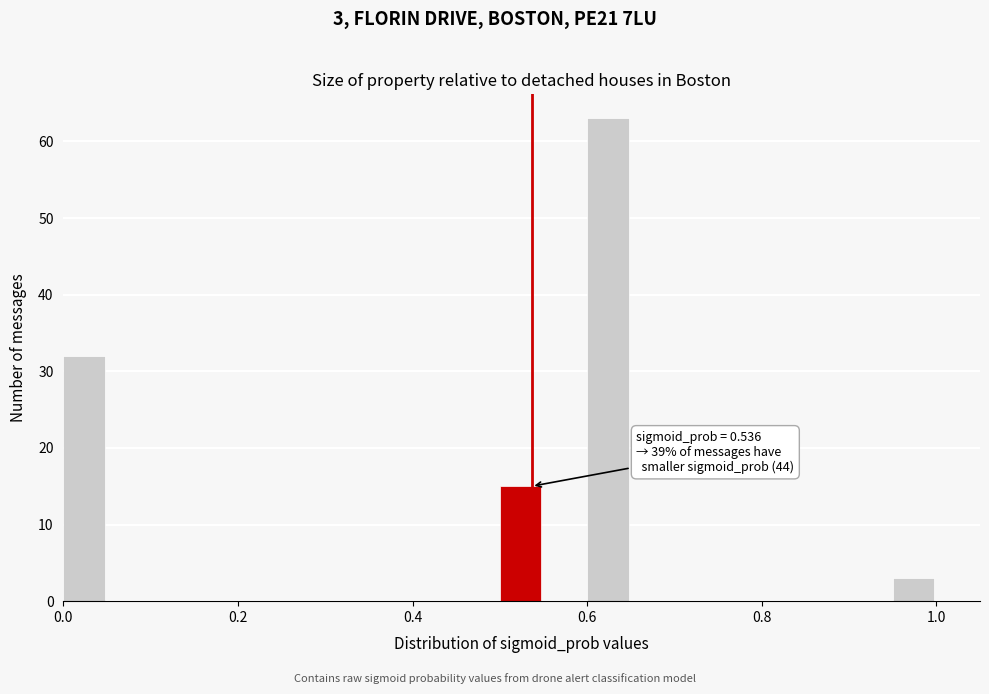

Around what value on the x-axis is the tallest bar? Give the approximate position of its centre, as read against the axis.

0.62